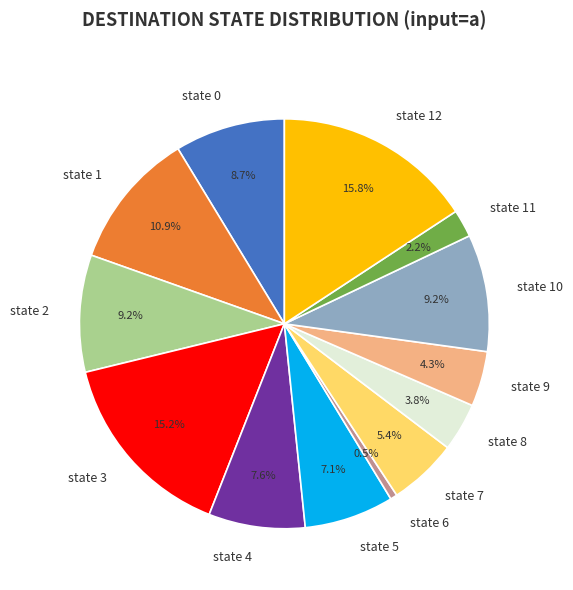

Which category has the biggest portion of the pie?

state 12